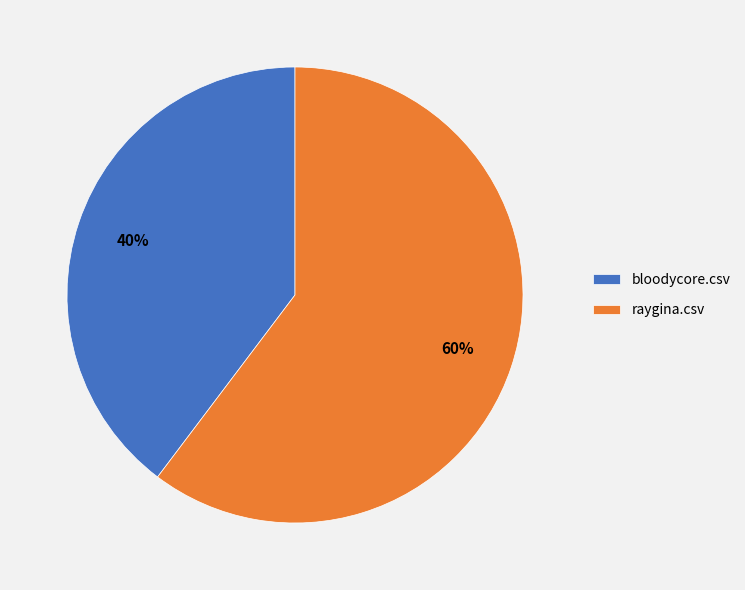

To the nearest percent, what is the combined percentage of bloodycore.csv and raygina.csv?

100%